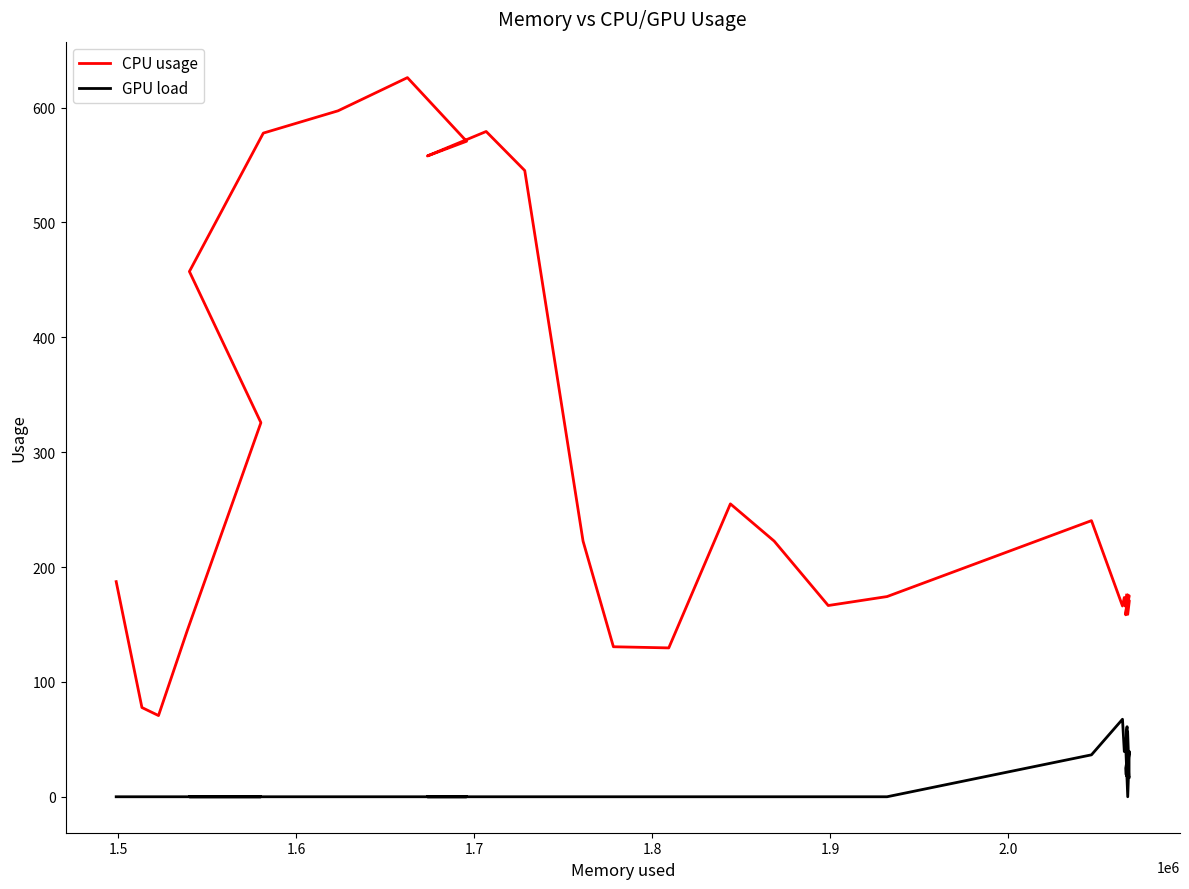

In GPU load, how many points are higher than both neighbors (excluding endpoints)?

6